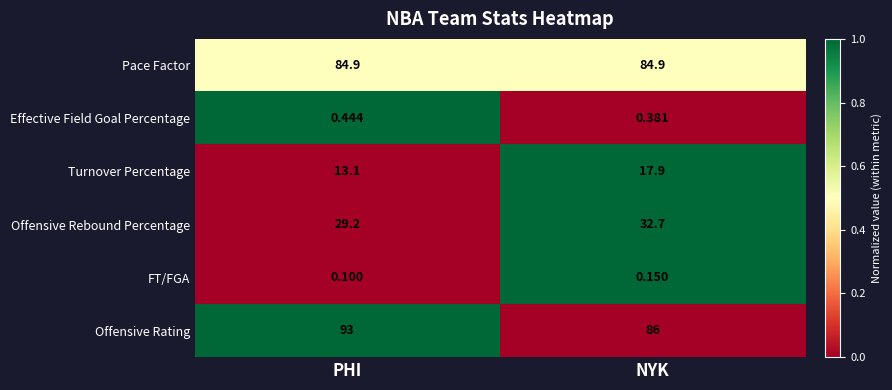

Which series has the widest spread of values?

Offensive Rating